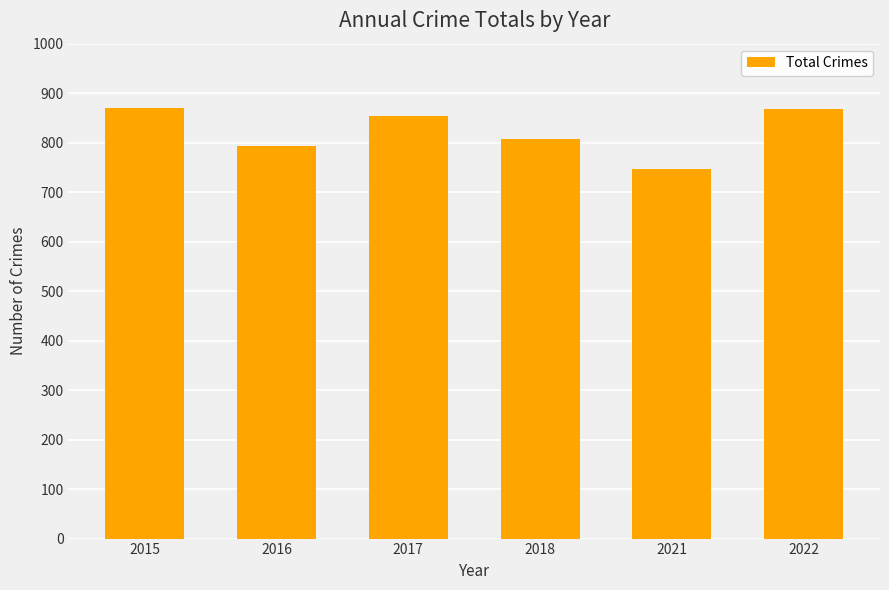

Does the chart contain stacked bars?

No